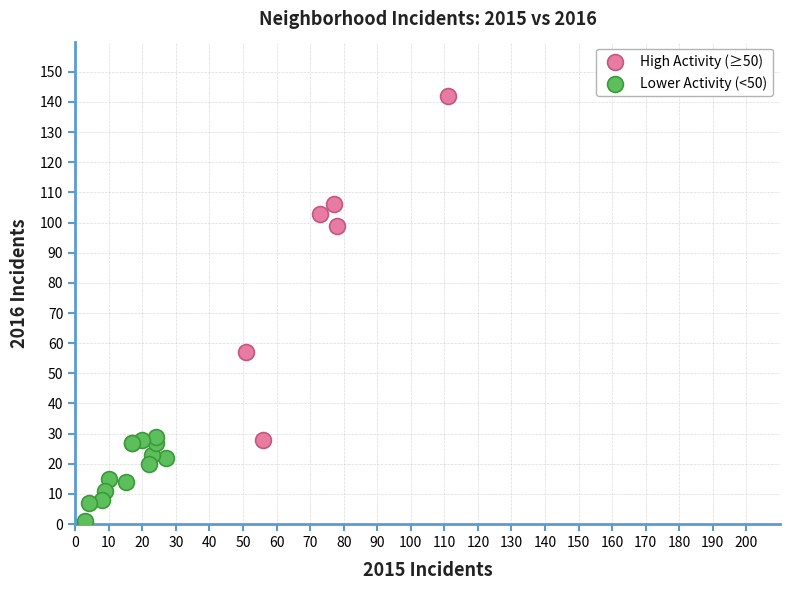

Which series contains the lowest Y value?

Lower Activity (<50)